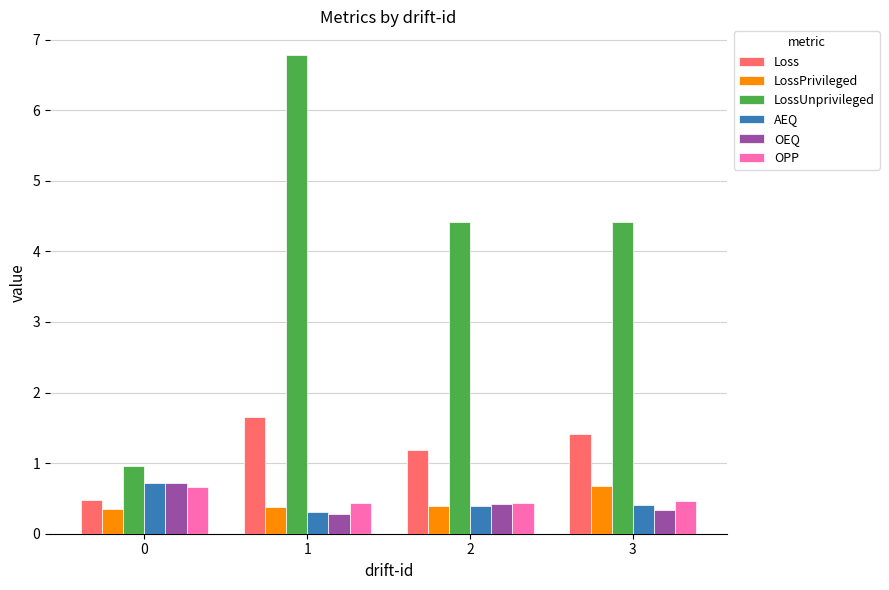

How many series are shown in this chart?

6